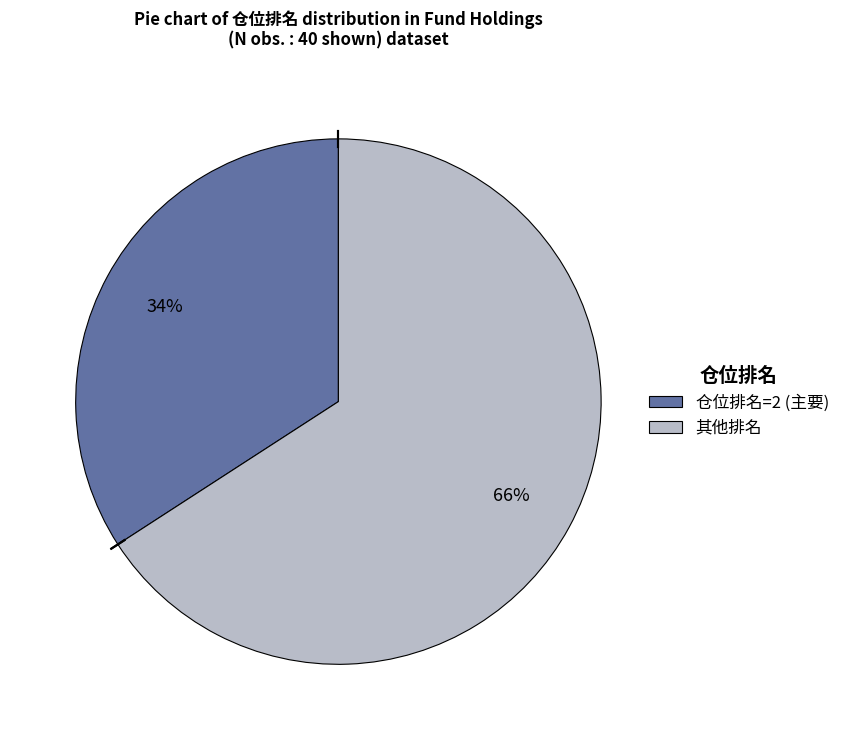

Rank the categories by value from highest to lowest.

其他排名, 仓位排名=2 (主要)